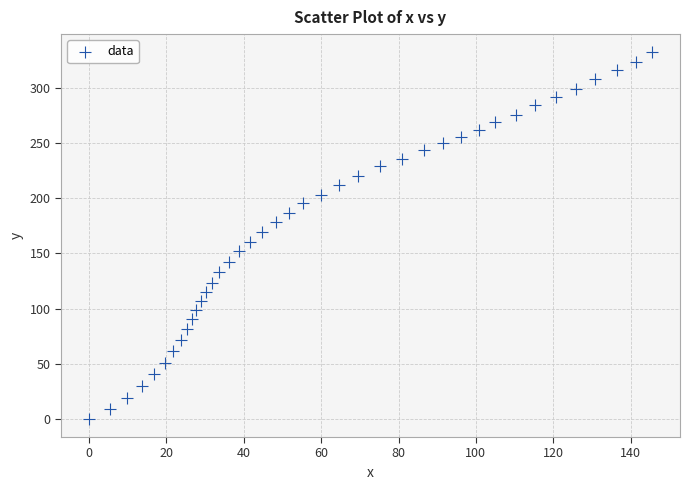

What is the range of Y values (max minus min)?

332.5